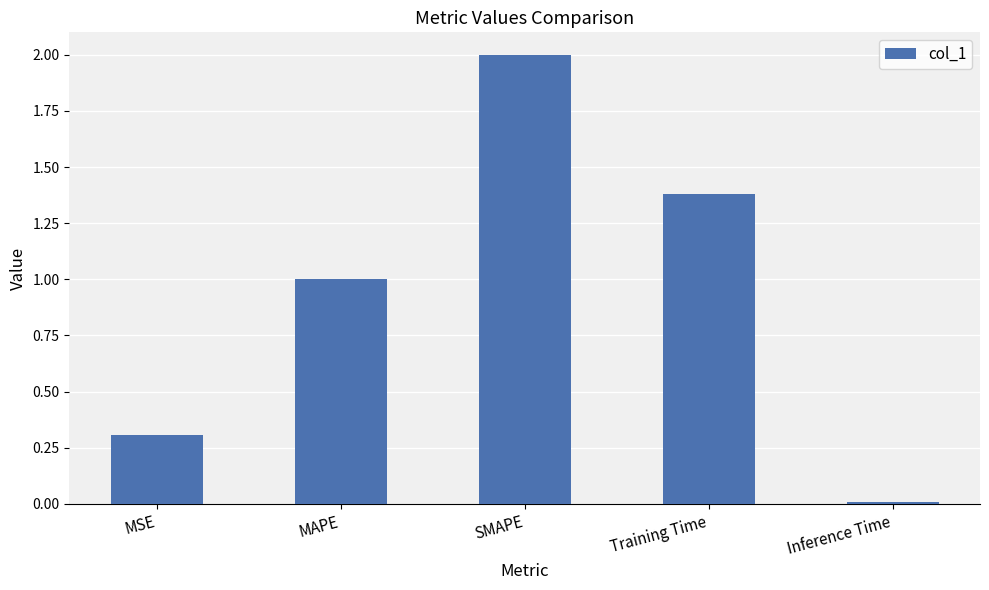

What is the sum of all values?

4.7